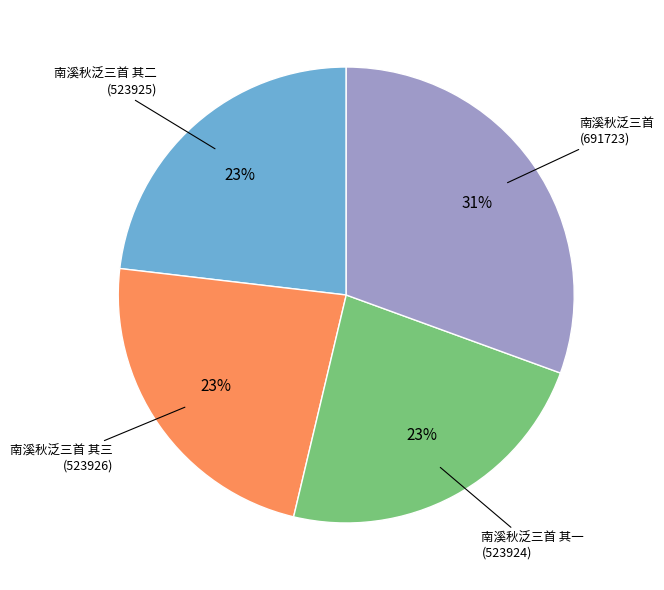

Is there any slice that represents more than half of the pie?

No